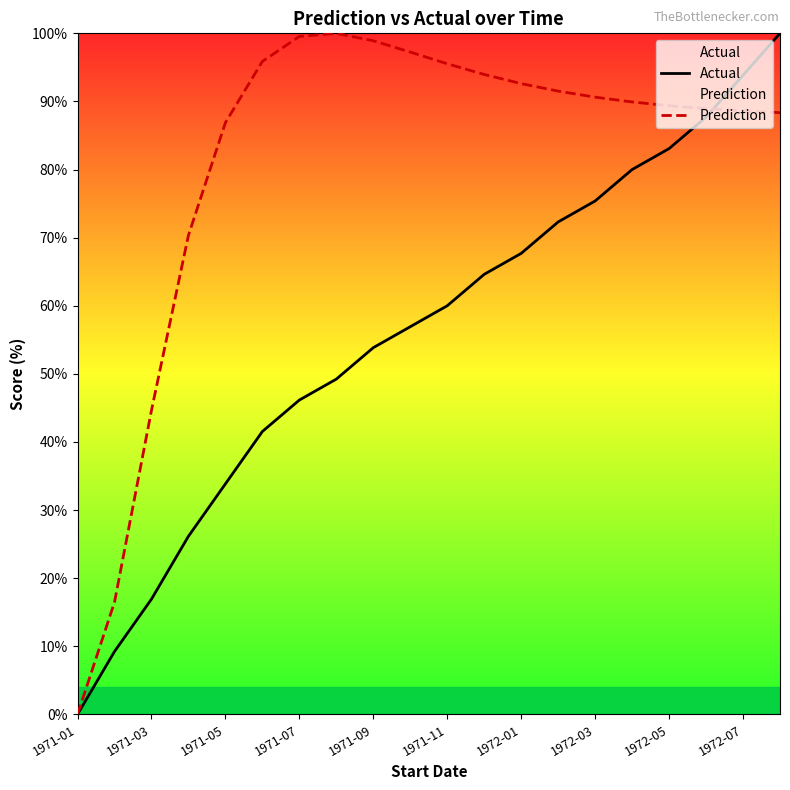

What is the spread (max minus min) of values at 1972-03?

15.2